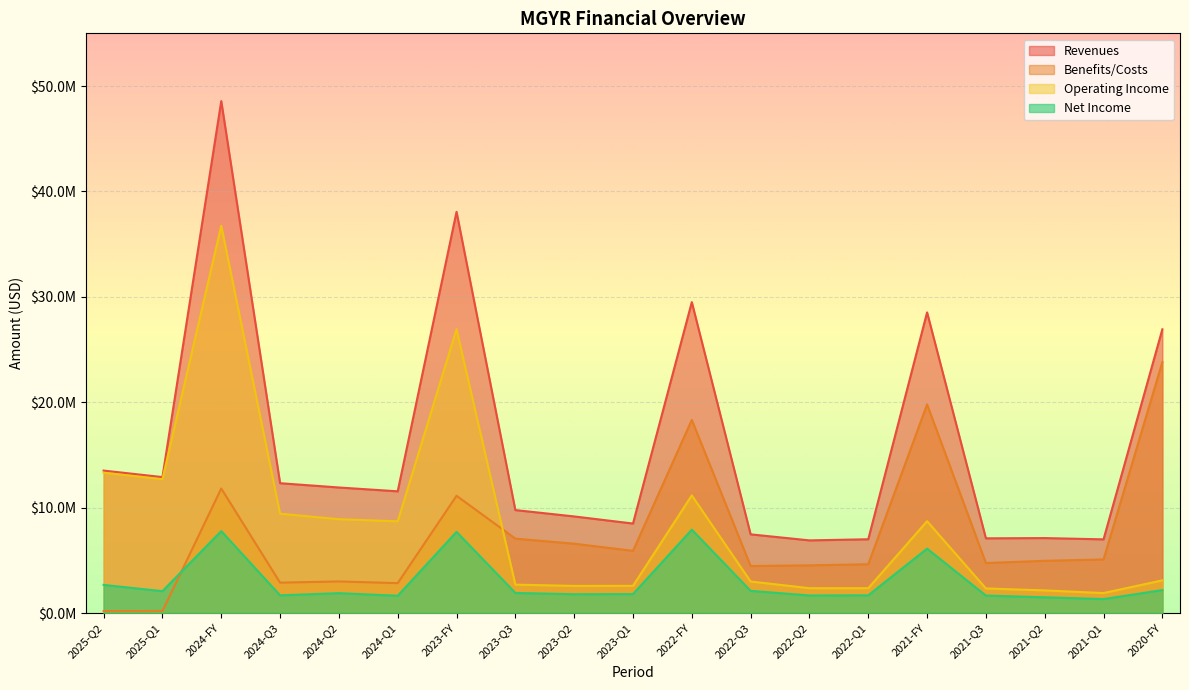

What is the sum of the net_income_loss values at 2020-FY and 2023-Q3?

4108000